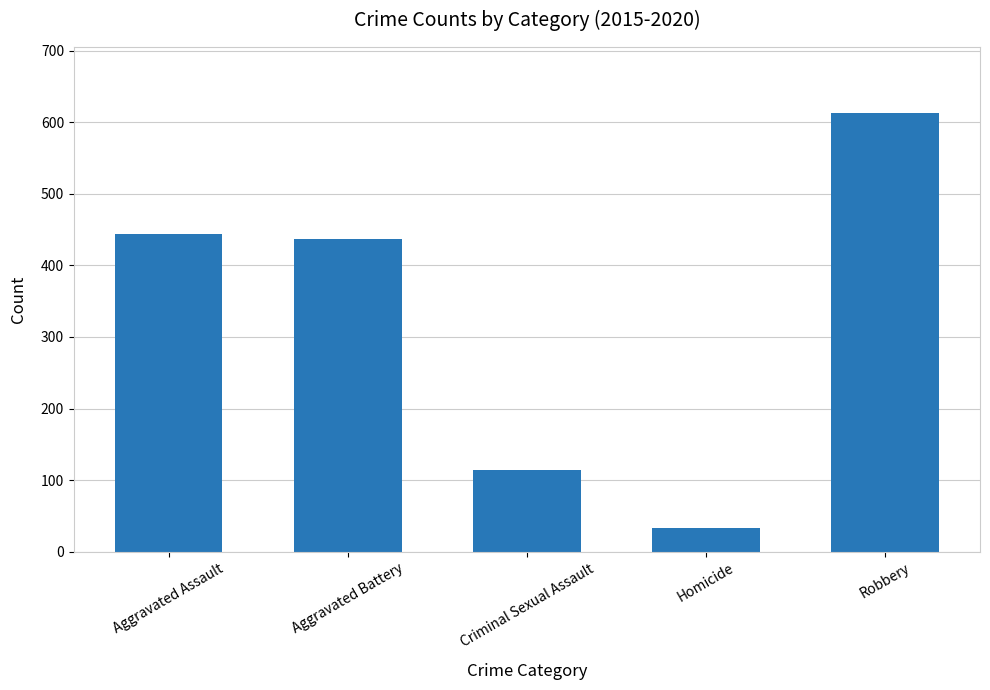

What is the difference between the values at Homicide and Aggravated Battery?

404